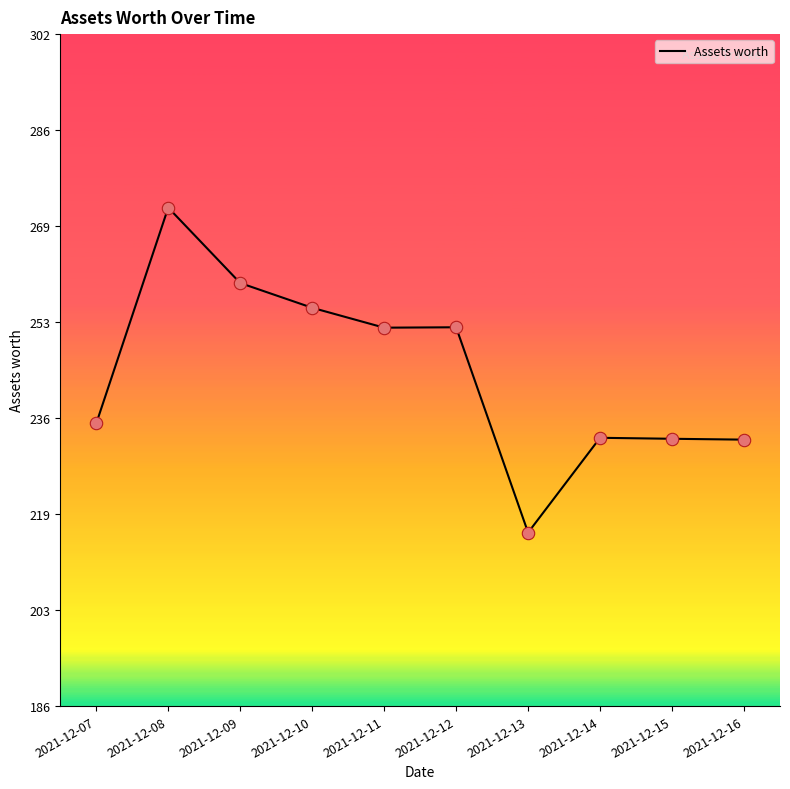

Approximately how many times larger is the value at 2021-12-09 compared to 2021-12-13?

1.2